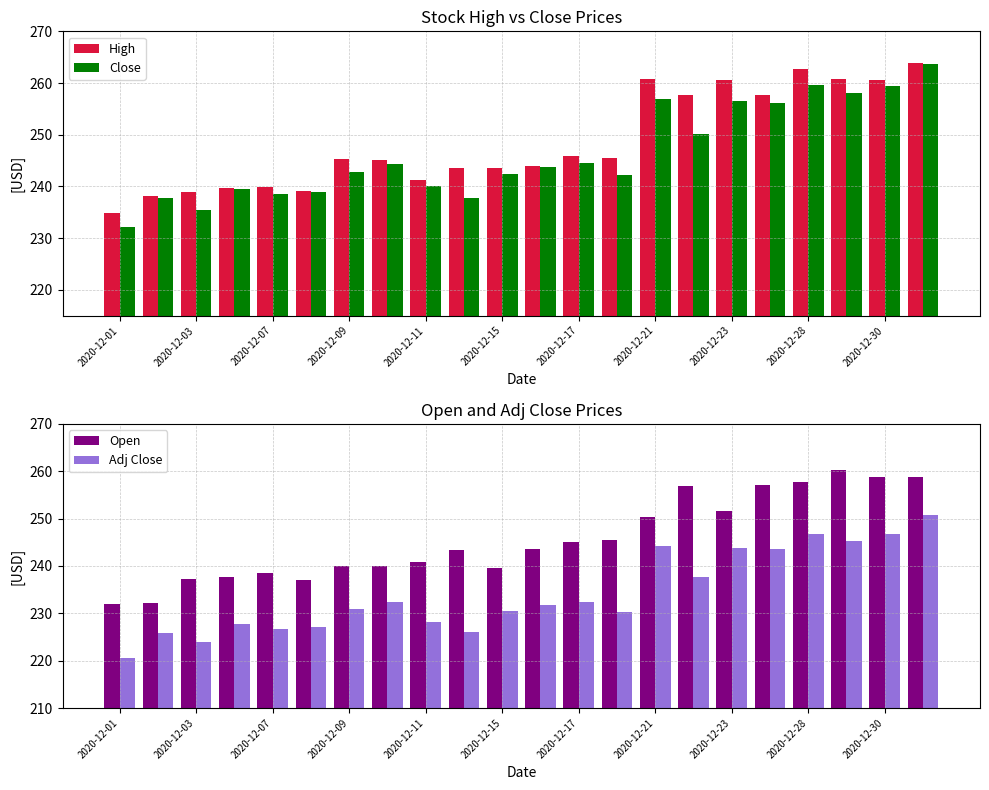

Which series has the largest total across all categories?

High